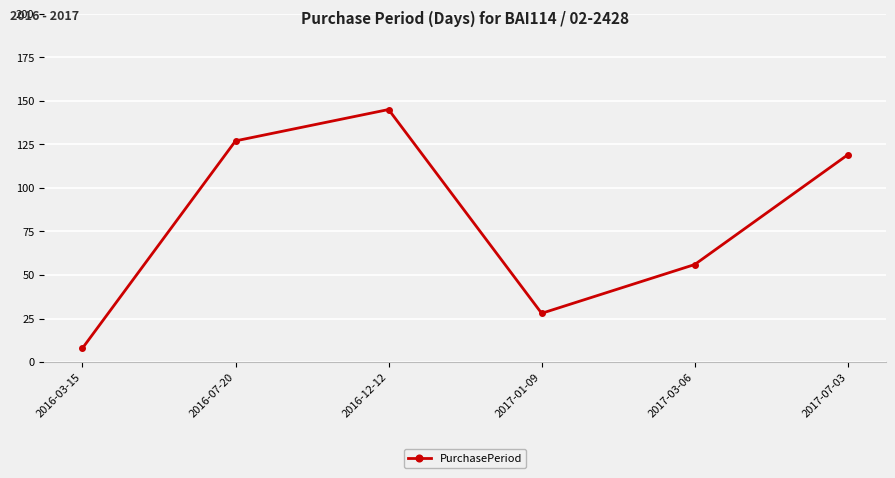

True or false: the data shows 119 at 2017-07-03.

True